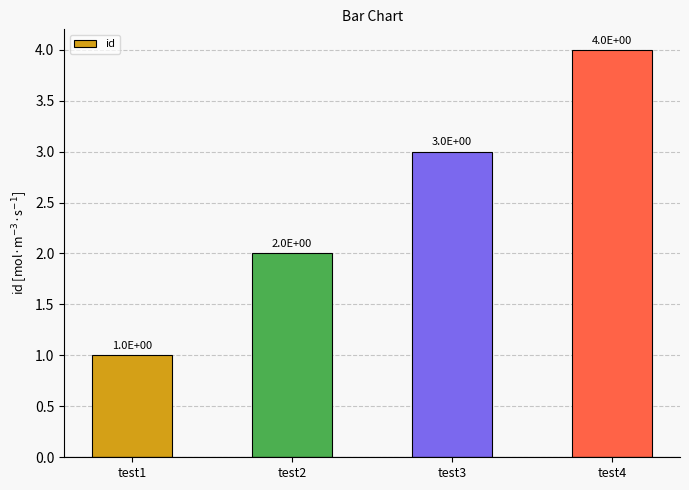

Approximately how many times larger is the value at test2 compared to test4?

0.5